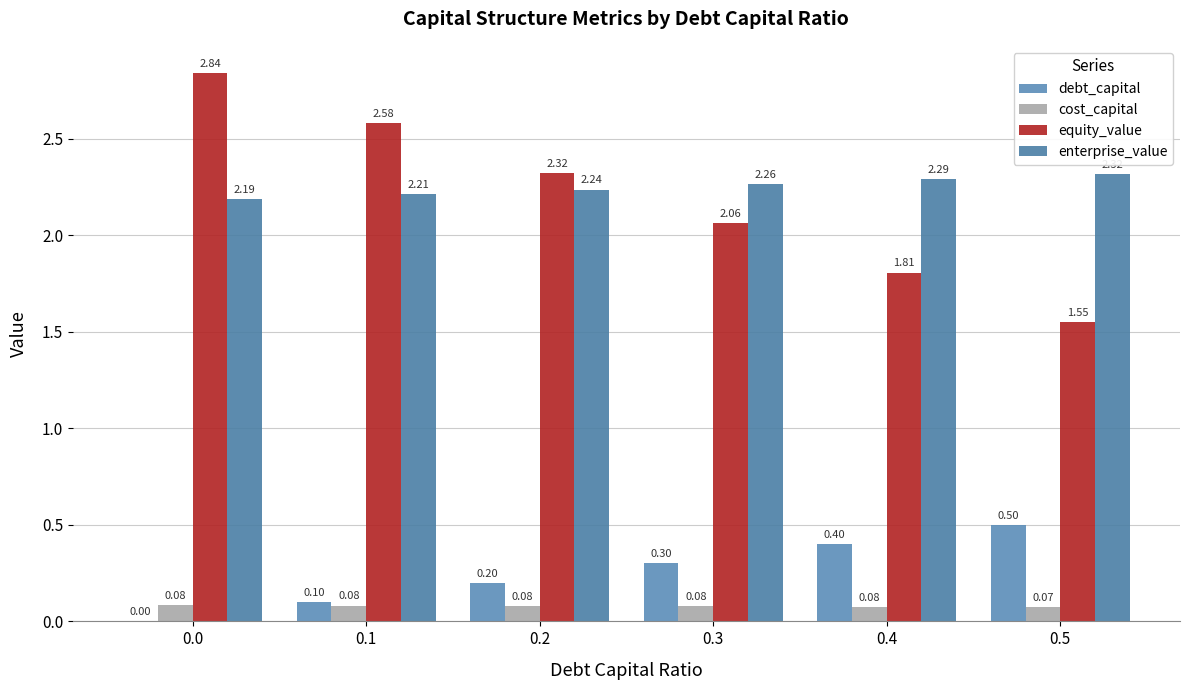

Between 0.0 and 0.2, which series saw the biggest shift?

equity_value